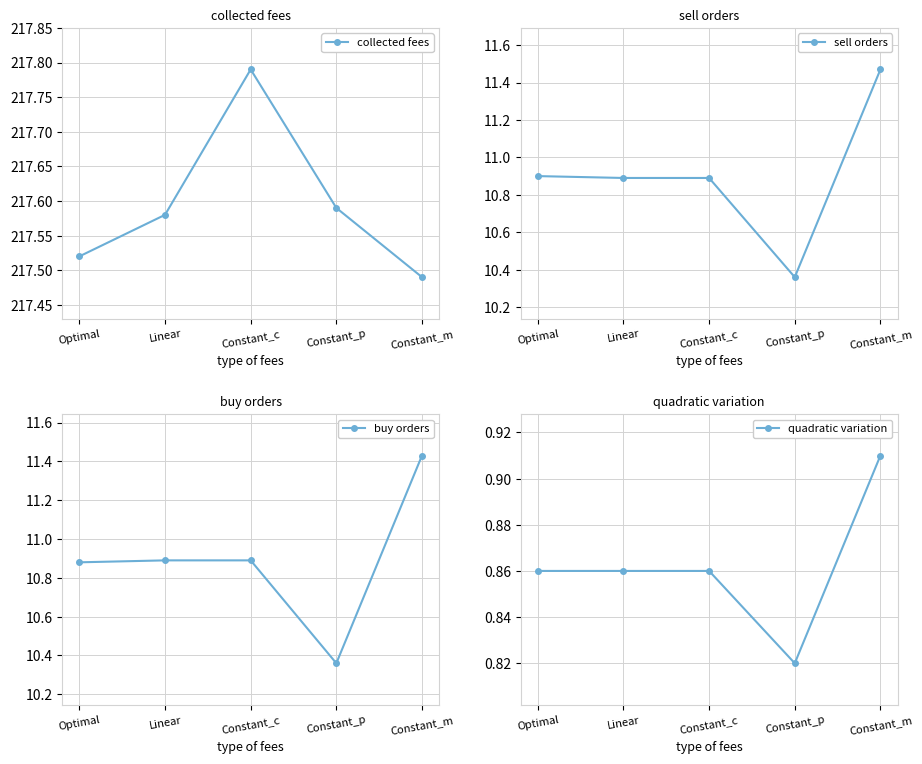

True or false: collected fees has more than 2 interior local peaks.

False